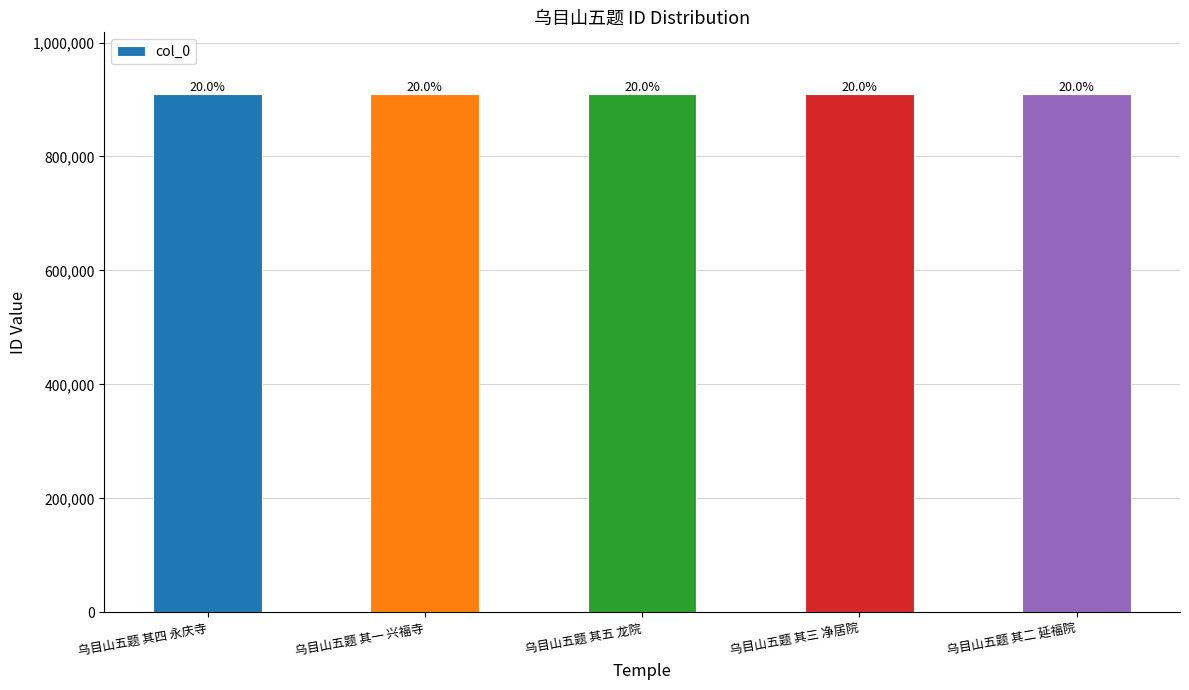

Does the chart contain stacked bars?

No